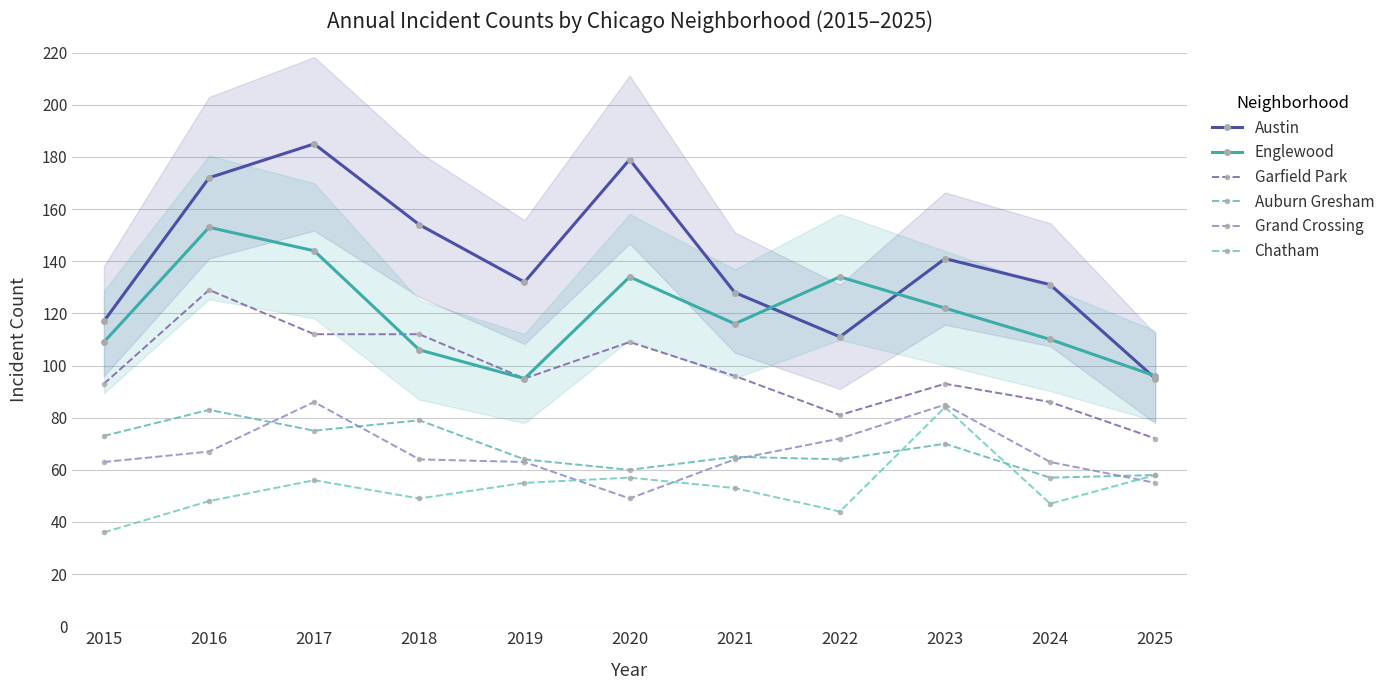

Is it true that Chatham equals 92 at 2025?

False